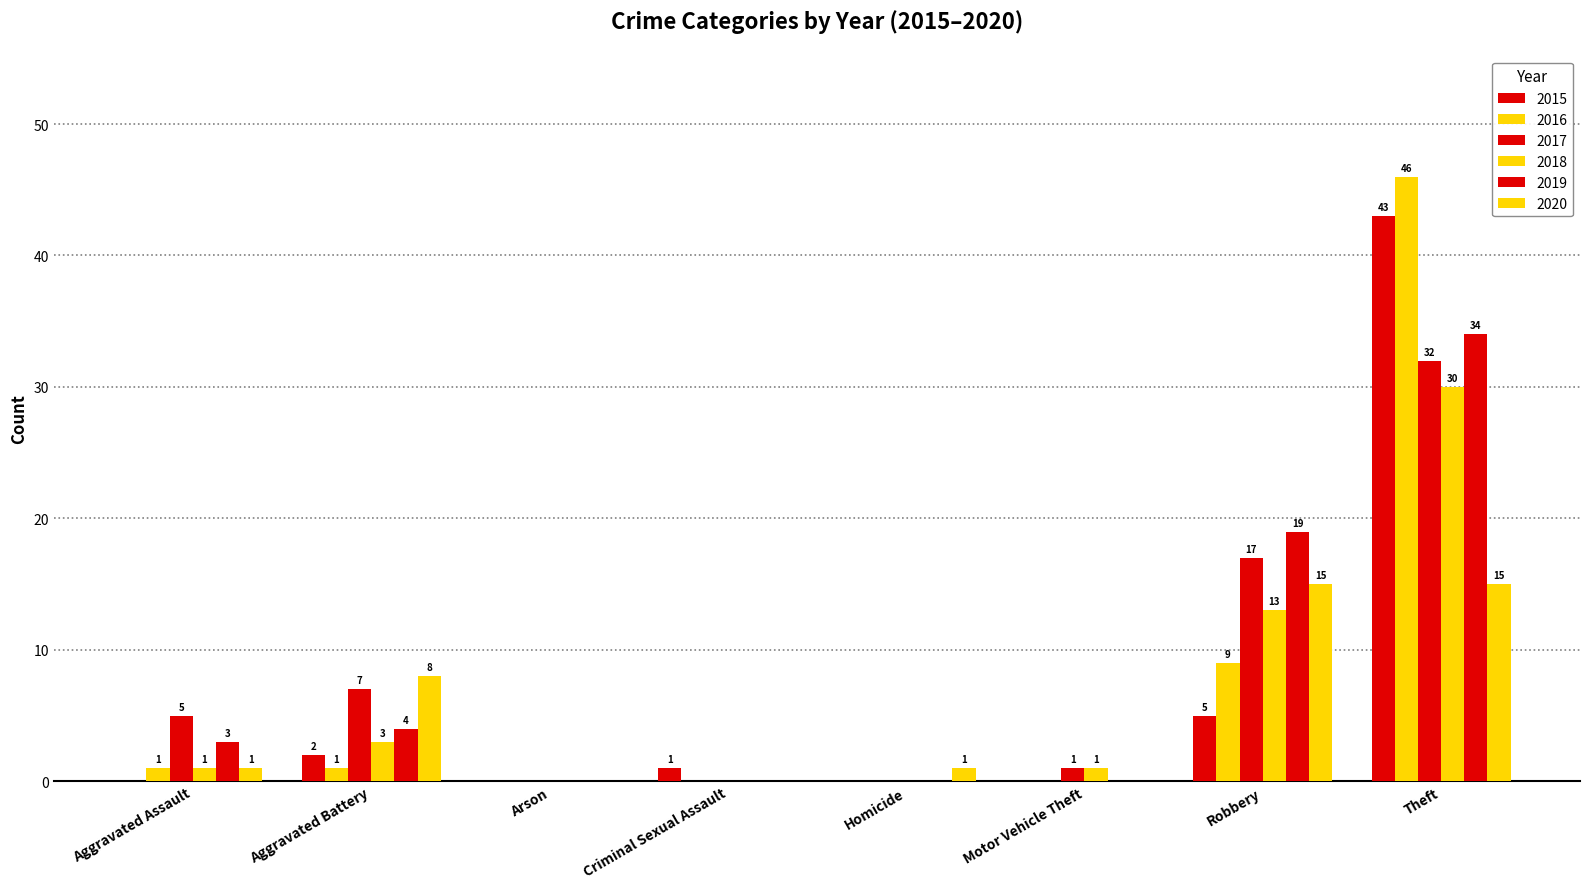

Rank the series by their maximum value, from highest to lowest.

2016, 2015, 2019, 2017, 2018, 2020